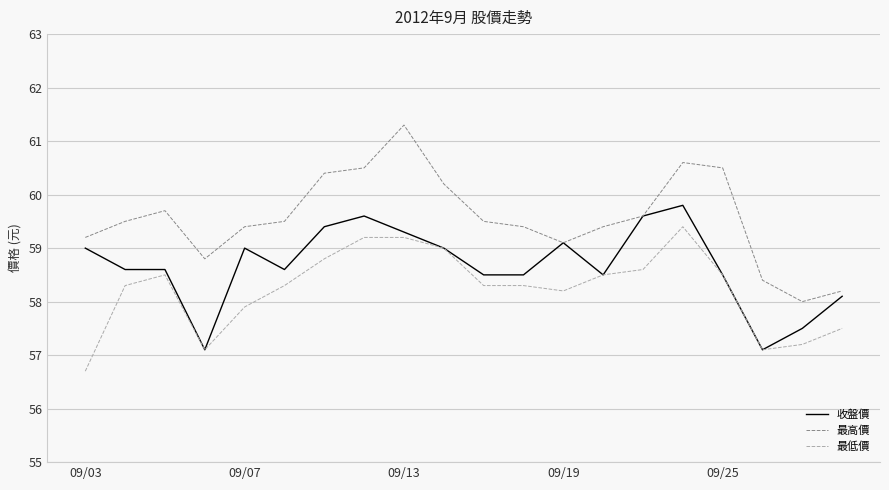

Is this an area chart (filled region under the line)?

No